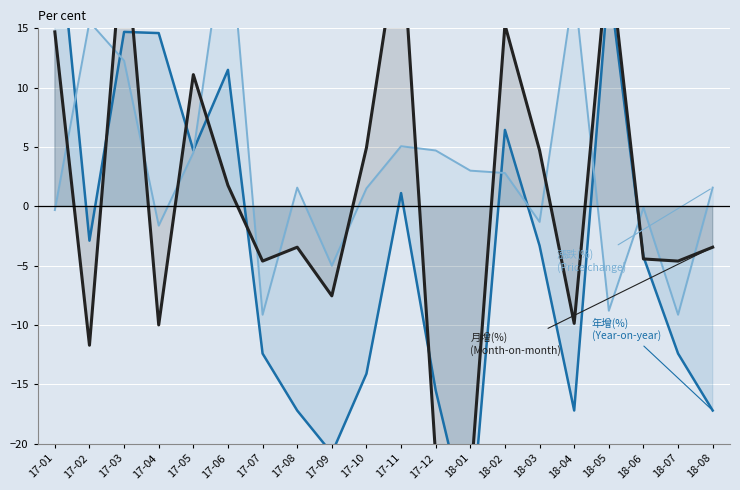

What is the maximum value for 年增(%)?

26.7